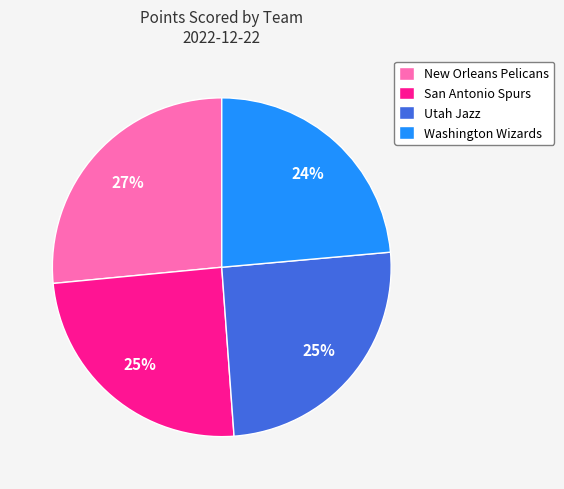

Is there any slice that represents more than half of the pie?

No